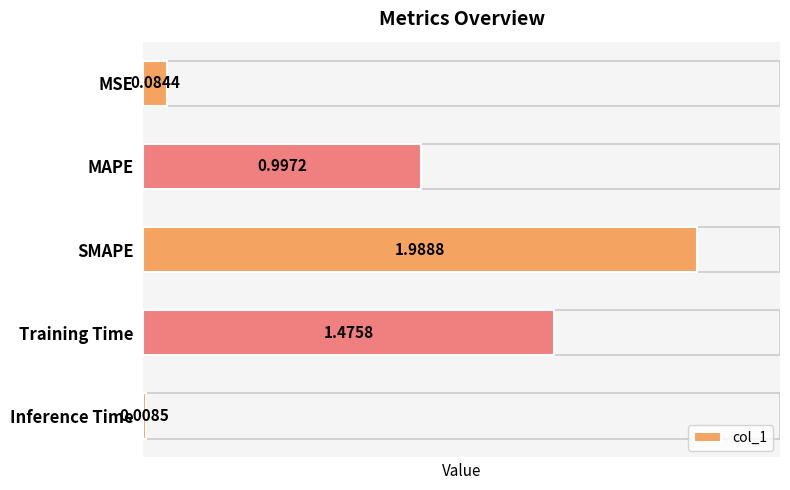

List the labels in order of value, largest first.

SMAPE, Training Time, MAPE, MSE, Inference Time